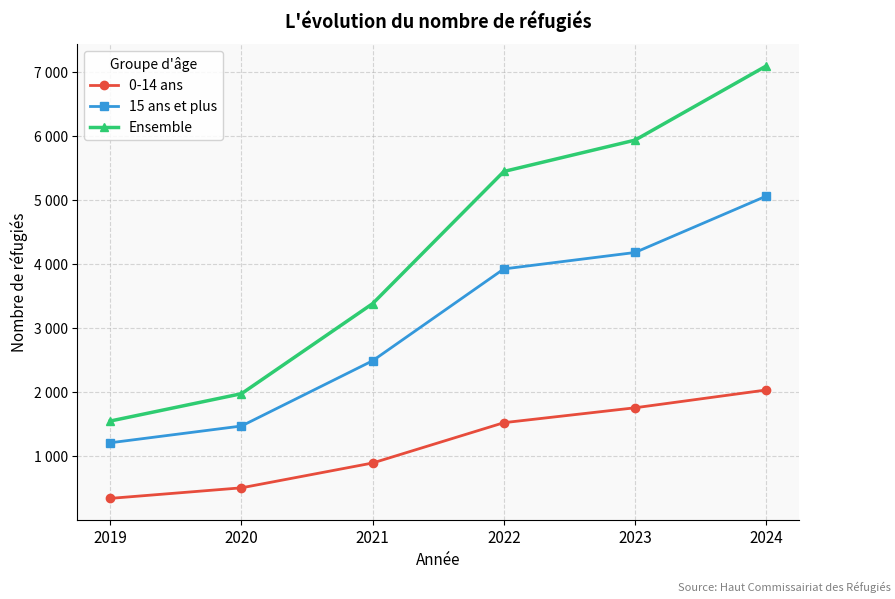

What is the lowest value of the Ensemble series?

1549